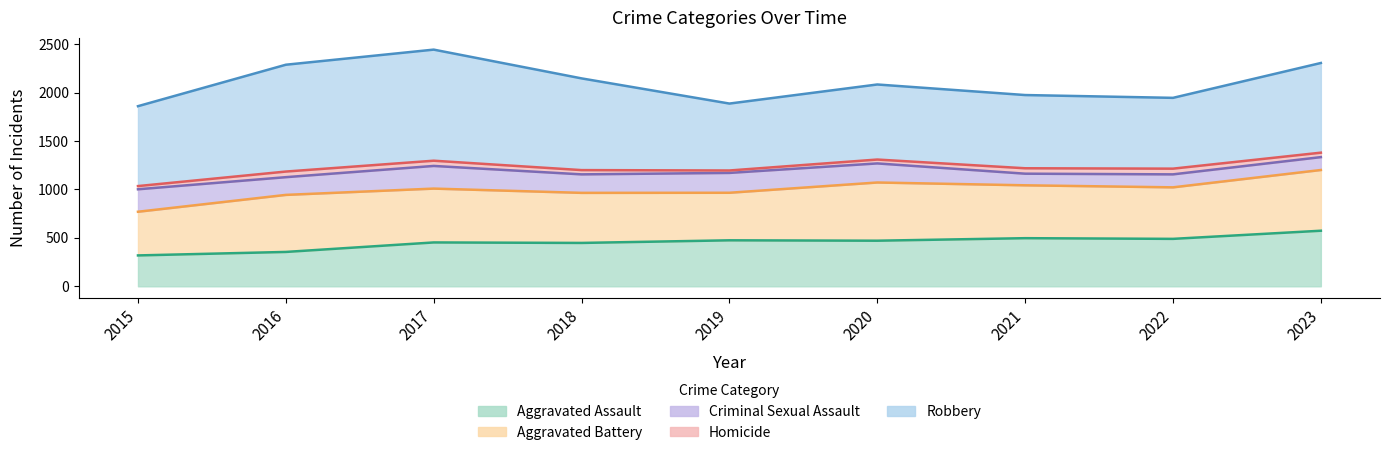

What is the value of the Aggravated Assault point at the 3rd from the left?

453